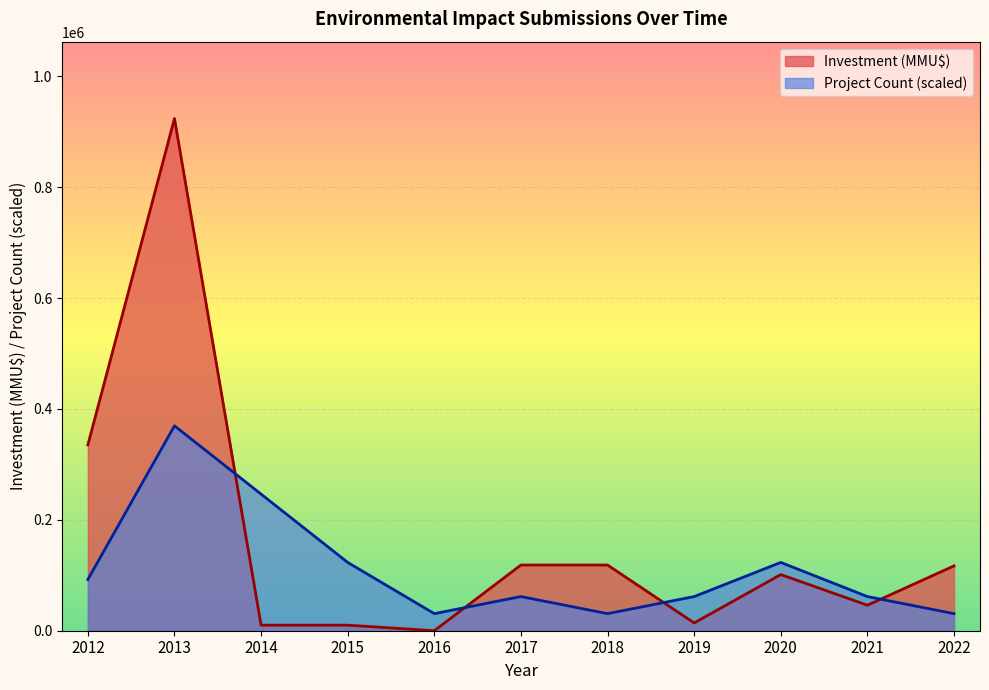

At how many categories does at least one series exceed 425908?

1